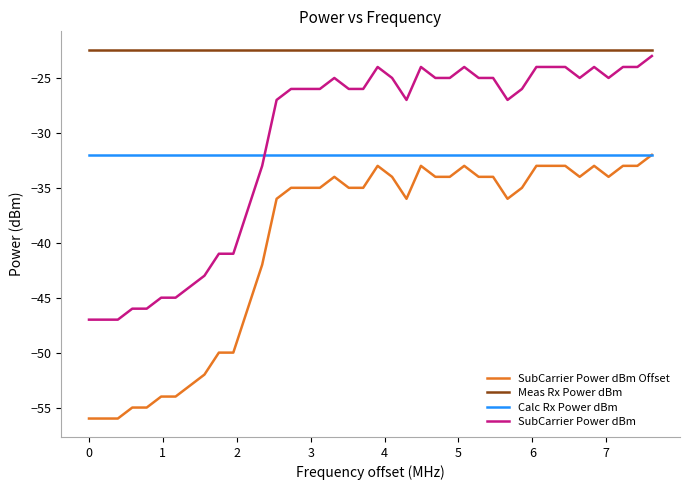

Is this an area chart (filled region under the line)?

No